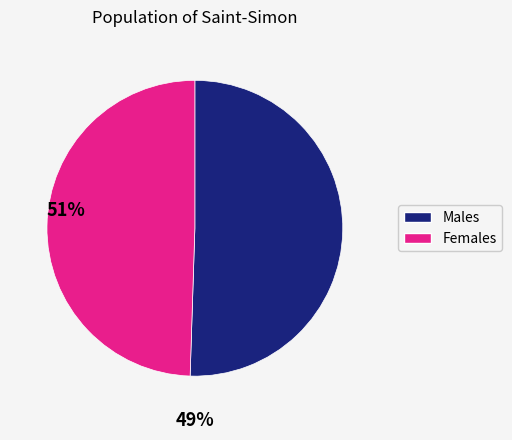

What is the majority slice?

Males